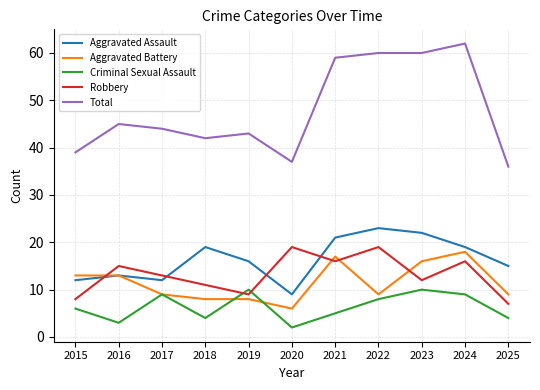

Which series has the widest spread of values?

Total